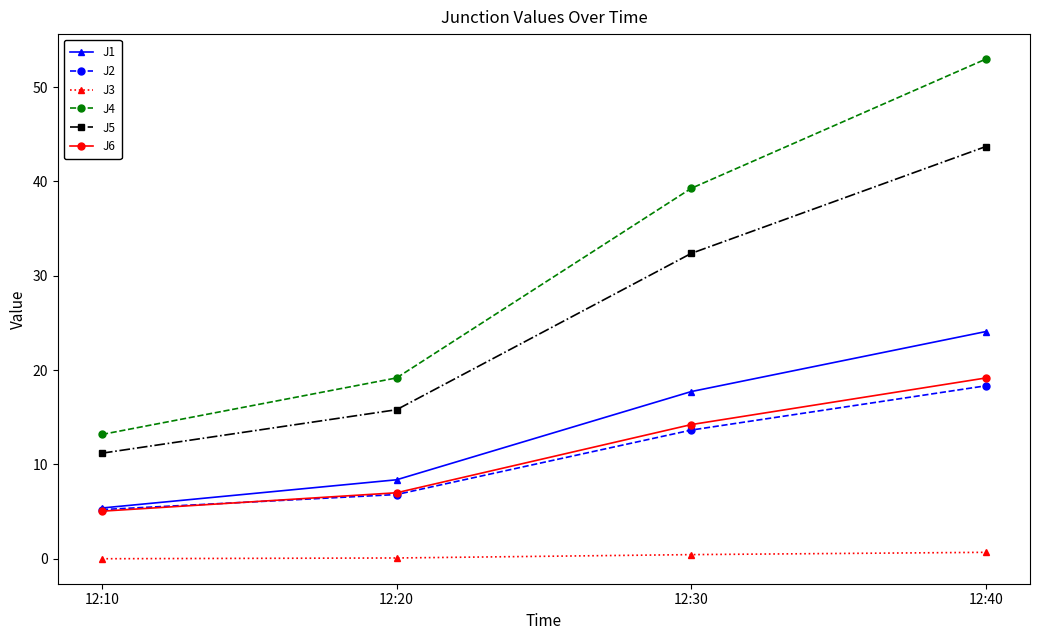

What is the value of the J2 point at the 1st from the left?

5.2